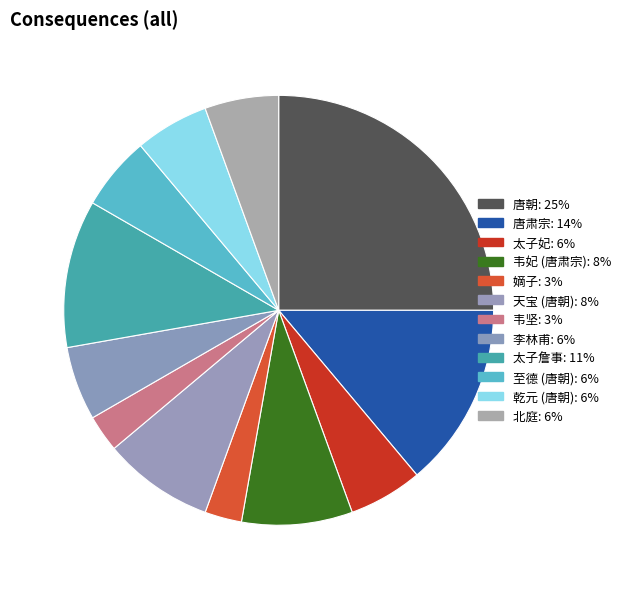

What percentage is the 太子妃 slice, to the nearest percent?

6%